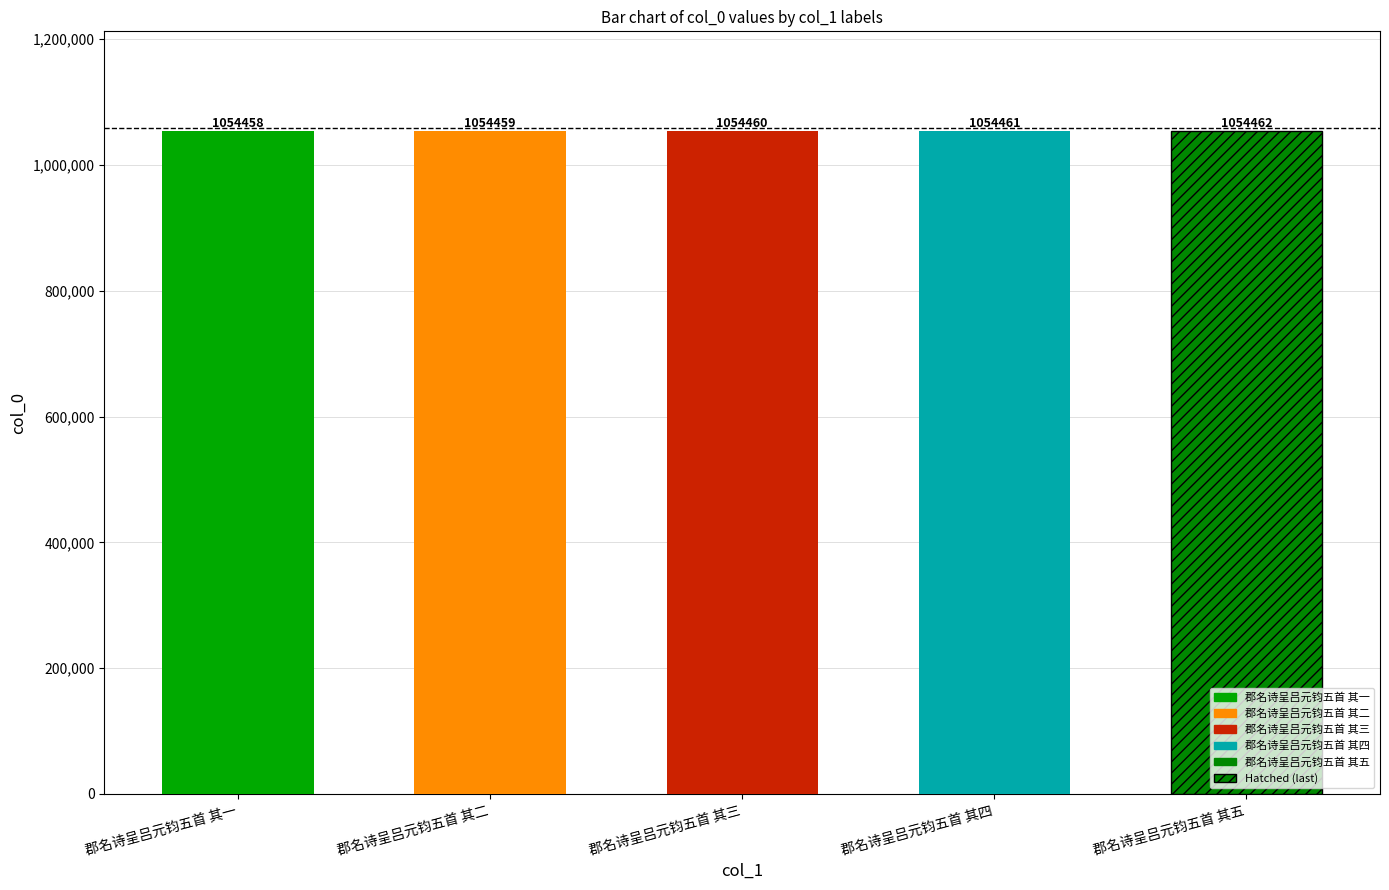

At which label is the value closest to 1054460?

郡名诗呈吕元钧五首 其三